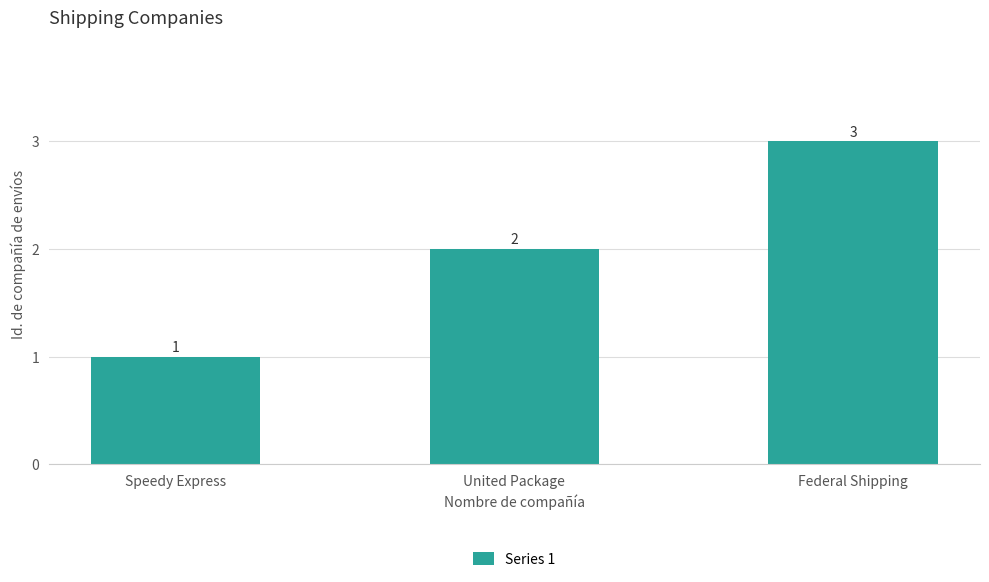

What is the smallest value displayed?

1